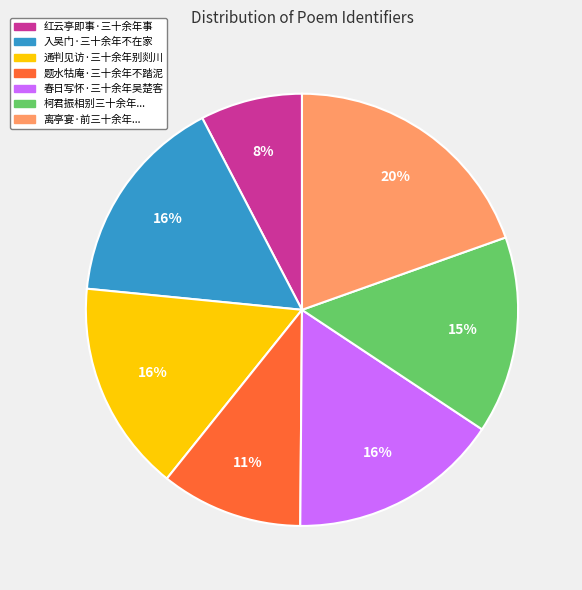

To the nearest percent, what is the average slice percentage?

14%